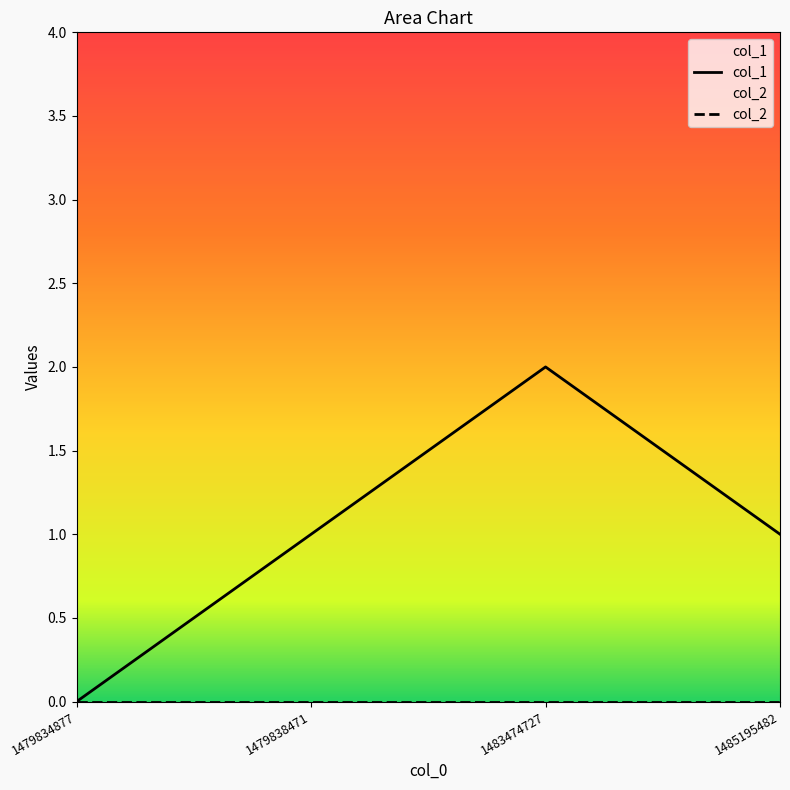

Where is the first local maximum?

1483474727